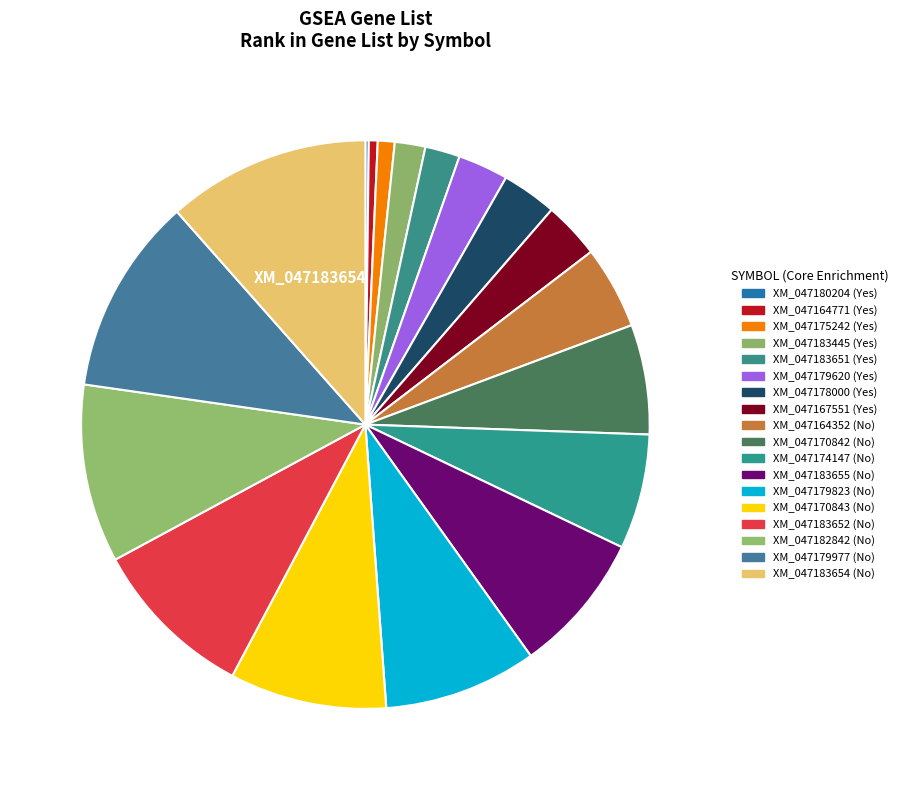

To the nearest percent, what percentage of the pie is XM_047164771?

1%